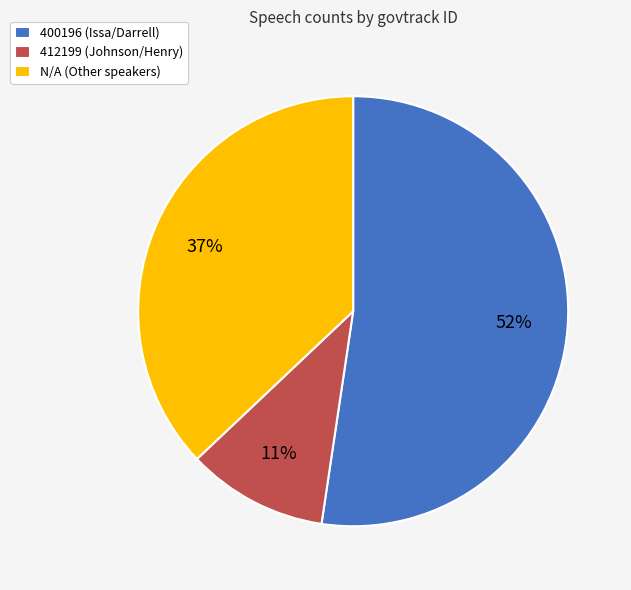

To the nearest percent, what is the average slice percentage?

33%